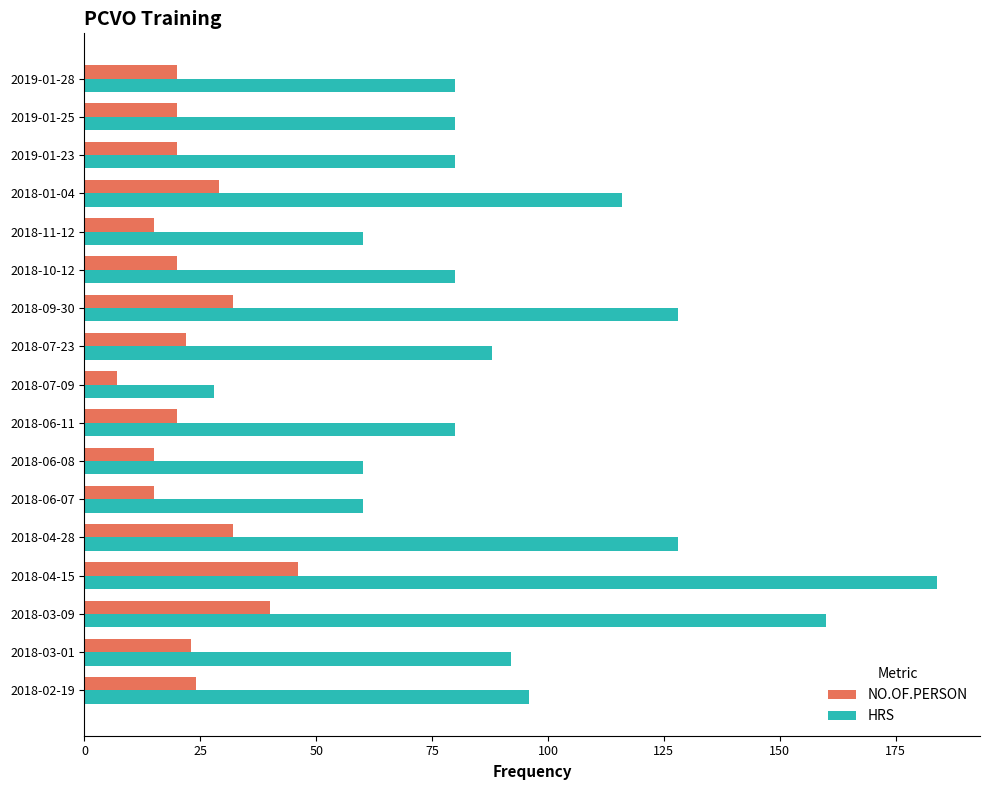

At how many categories does at least one series exceed 50?

16